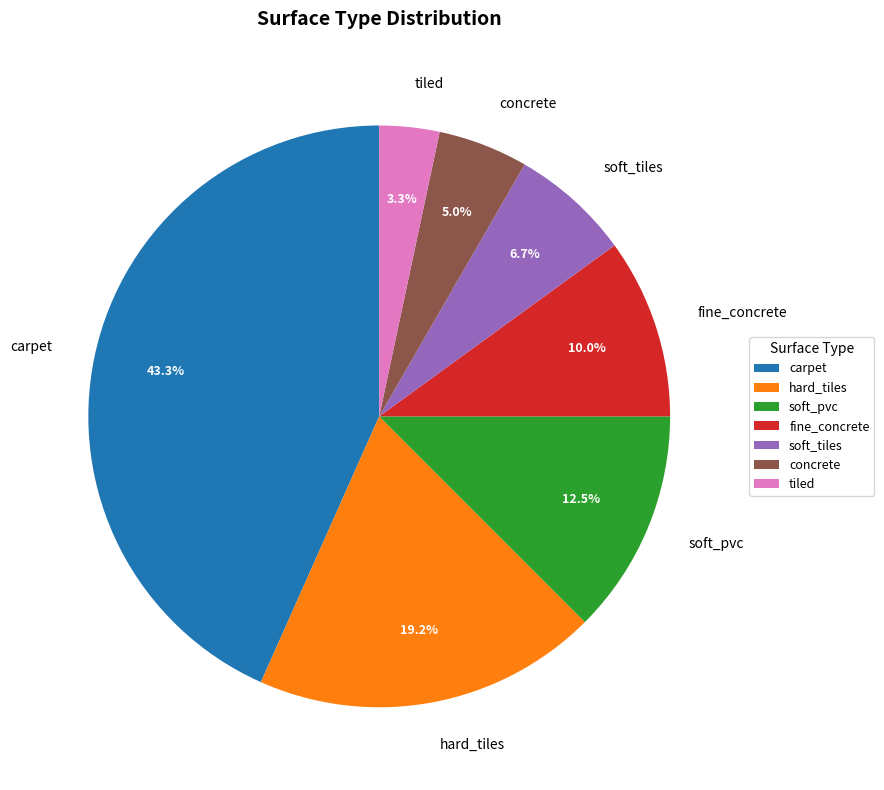

Rank the categories by value from lowest to highest.

tiled, concrete, soft_tiles, fine_concrete, soft_pvc, hard_tiles, carpet